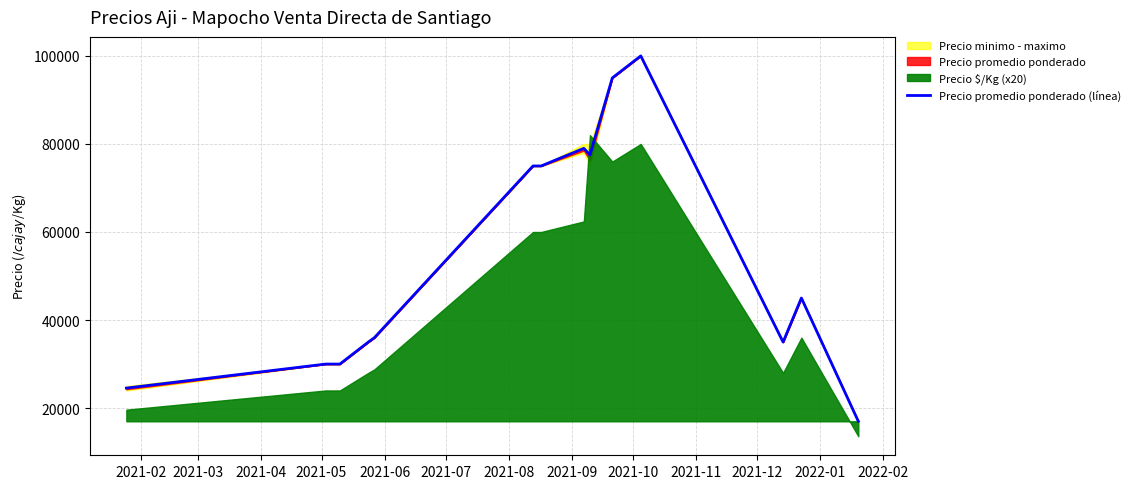

What is the difference between the second highest and minimum values?

78000